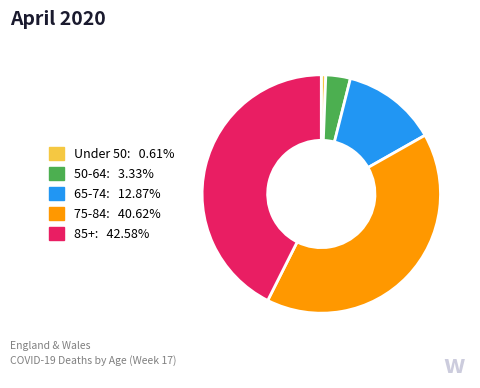

Do 85+: 42.58% and 75-84: 40.62% together represent more than half of the pie?

Yes